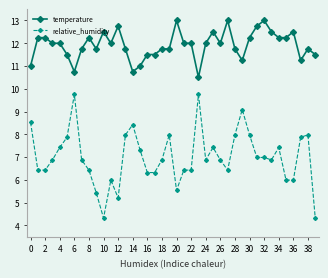

Which series has the largest total across all categories?

temperature